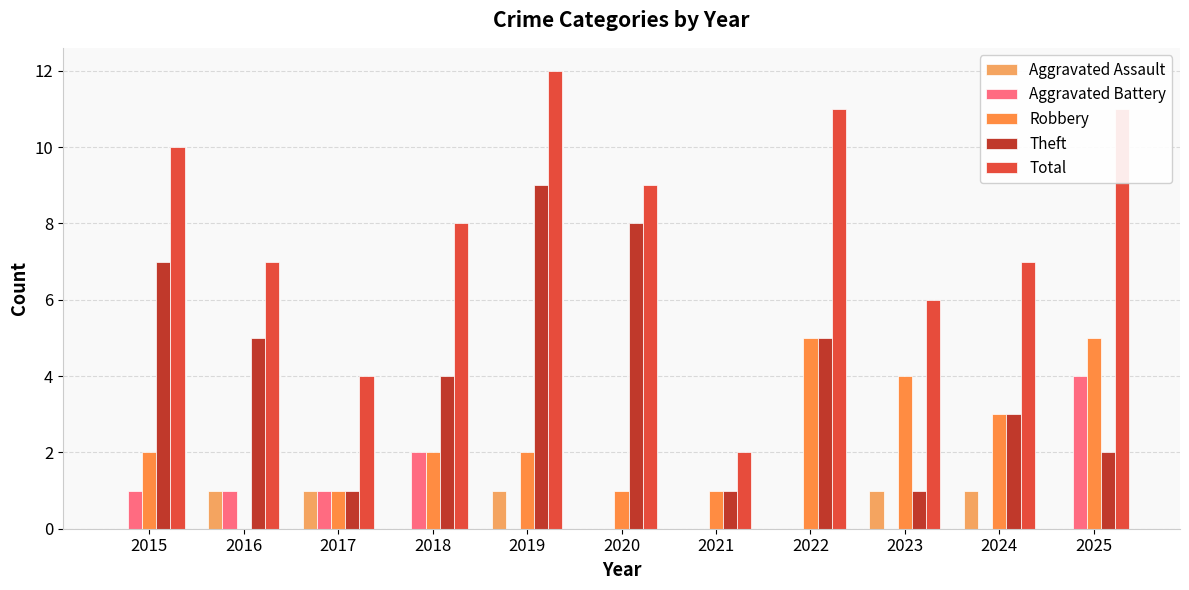

How many groups of bars are there?

11